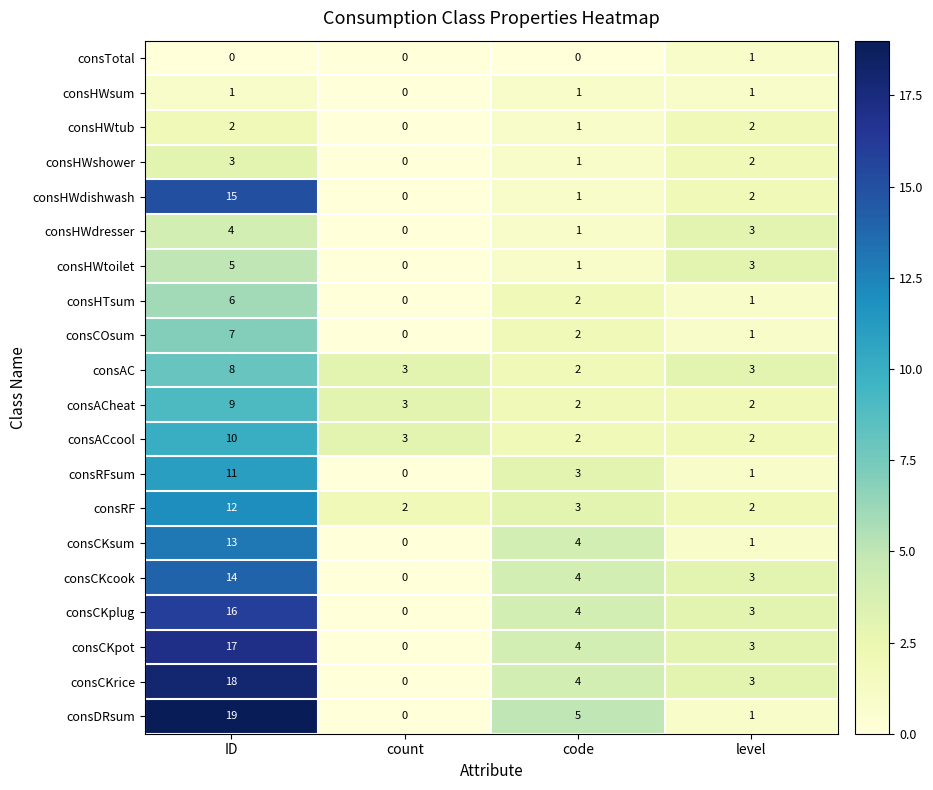

Which series has the widest spread of values?

consDRsum